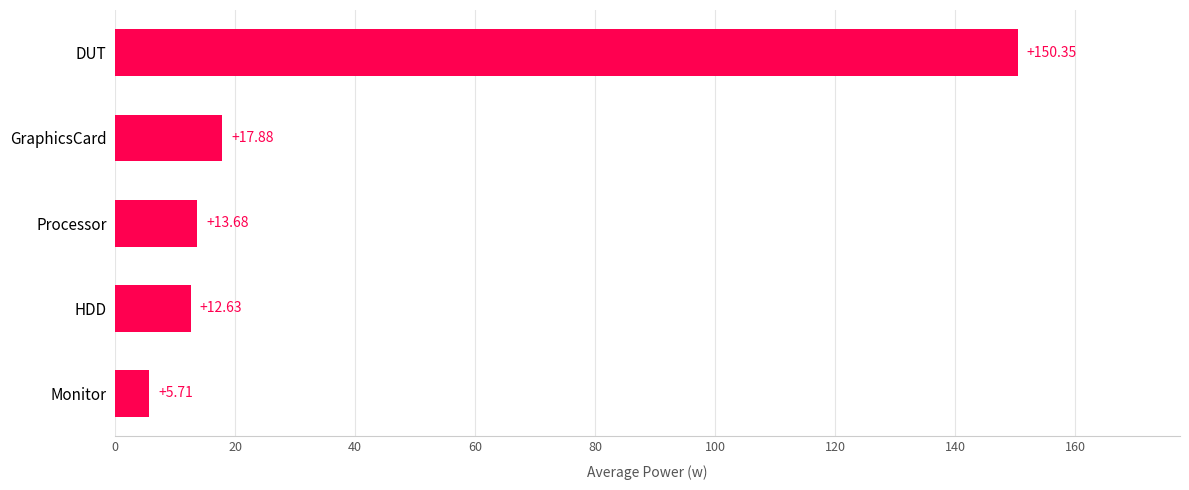

What is the sum of the values at Monitor and Processor?

19.4